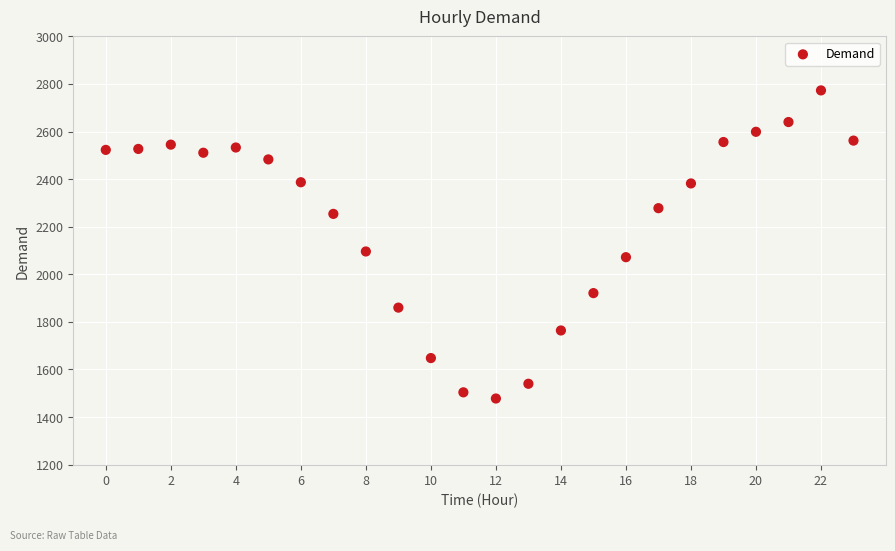

What Y value in the scatter plot is closest to 2125?

2096